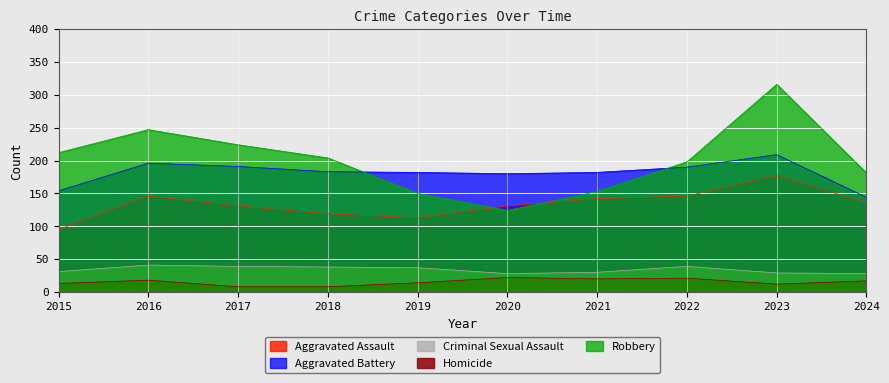

Rank the categories by Aggravated Battery value from highest to lowest.

2023, 2016, 2017, 2022, 2018, 2019, 2021, 2020, 2015, 2024